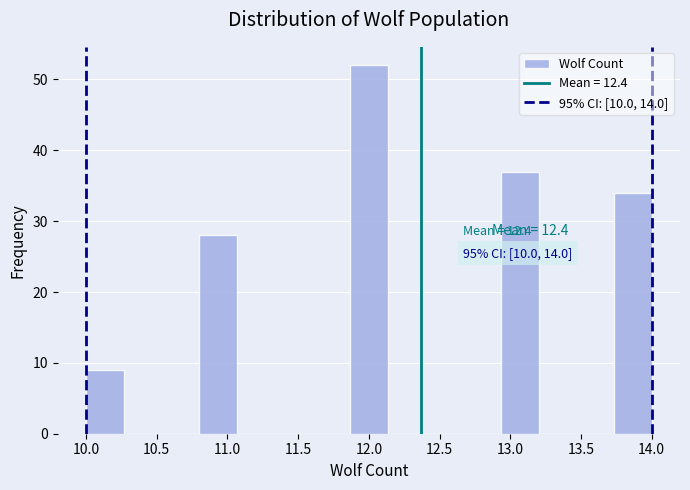

Which range on the x-axis has the tallest bar?

11.85 to 12.15